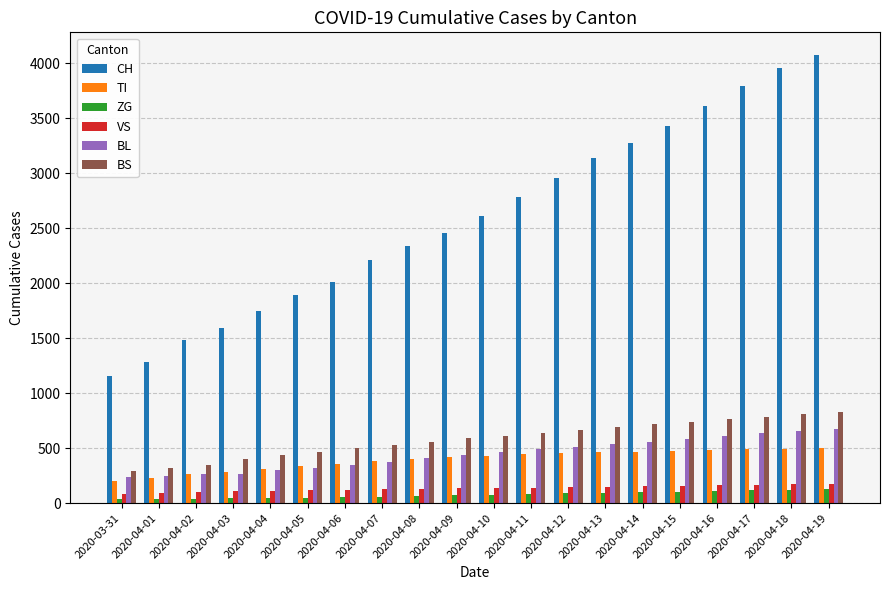

What is the minimum value for BL?

242